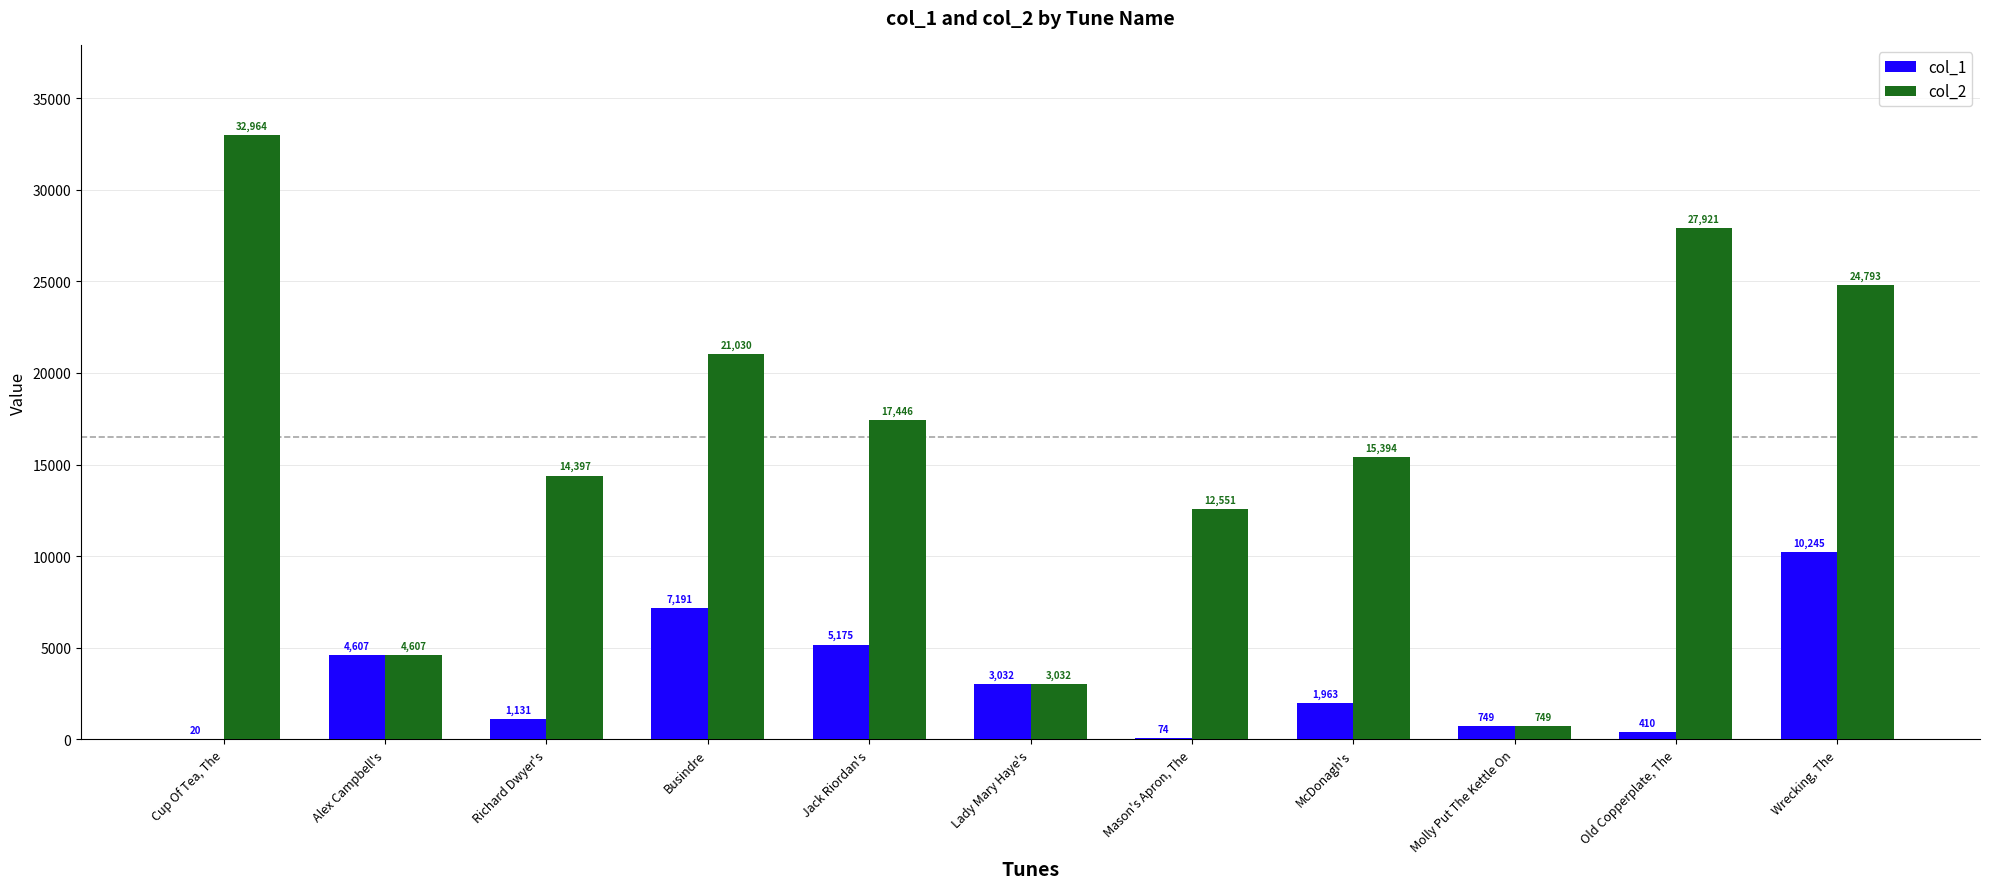

At which label is col_2 closest to 16856?

Jack Riordan's